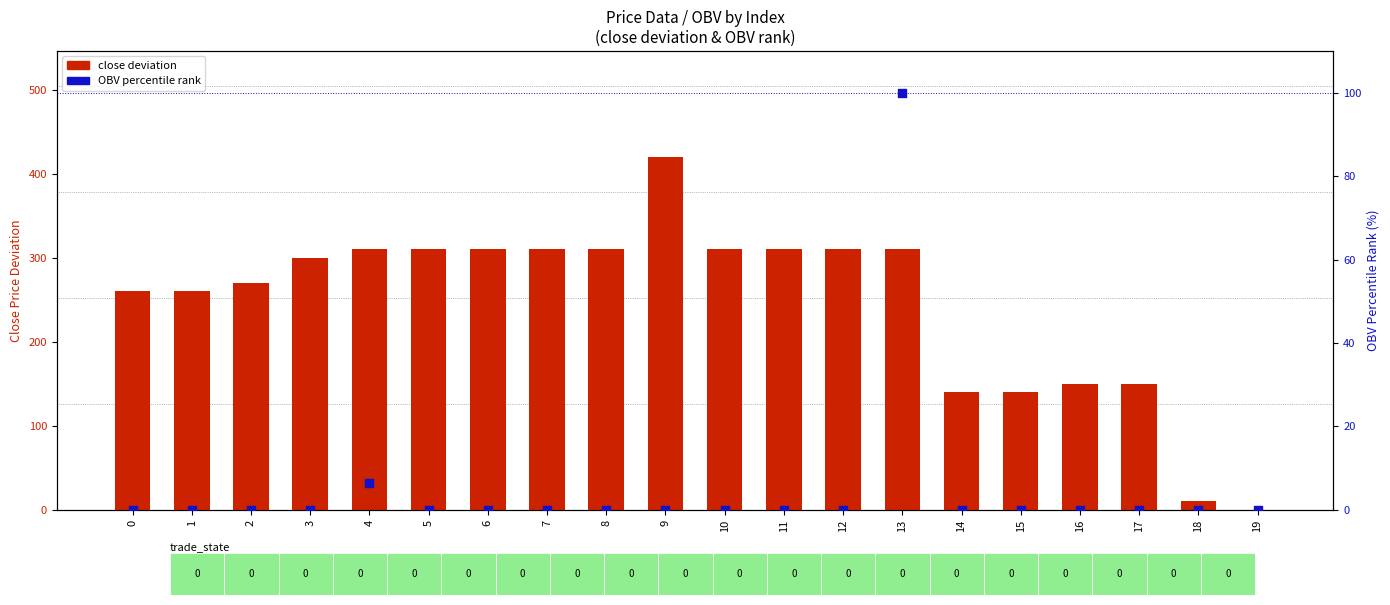

Which series reaches the maximum Y coordinate?

close (deviation from min)